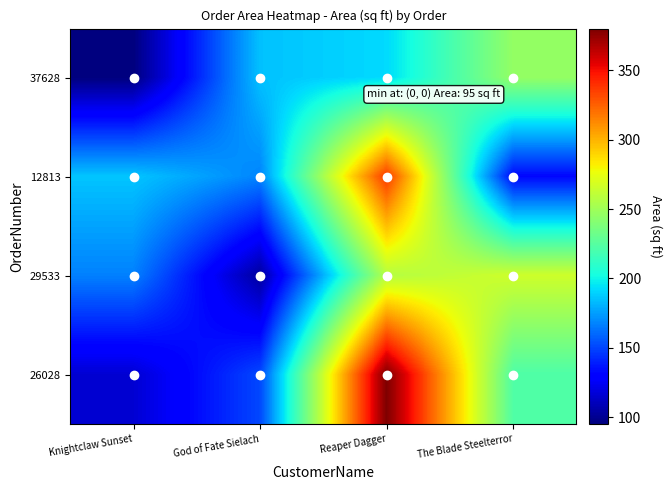

What is the total value across all series at Reaper Dagger?

1166